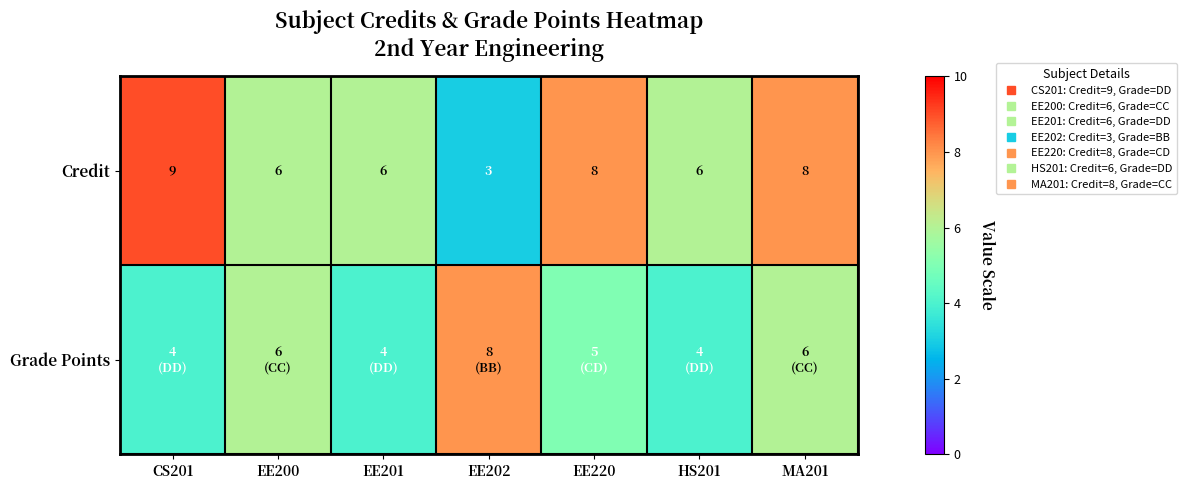

What is the greatest value displayed?

9